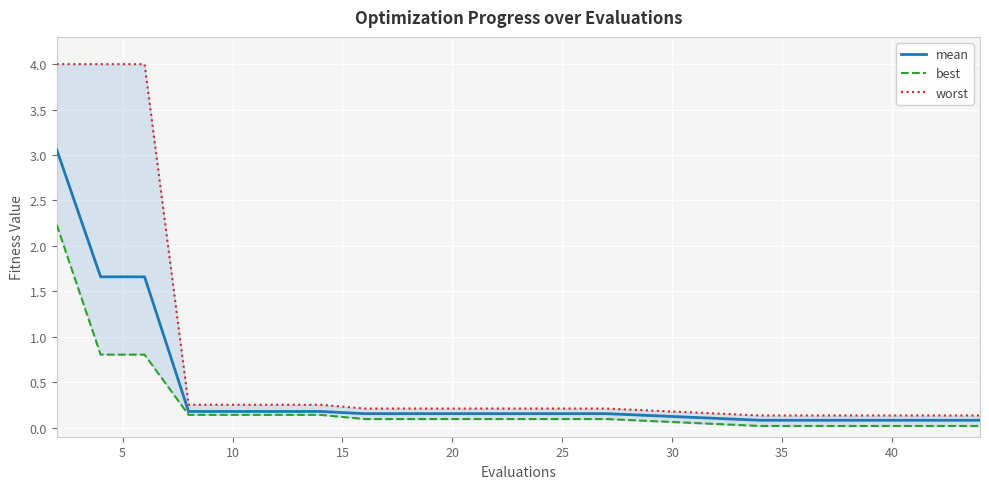

True or false: best has more than 1 interior local peaks.

False